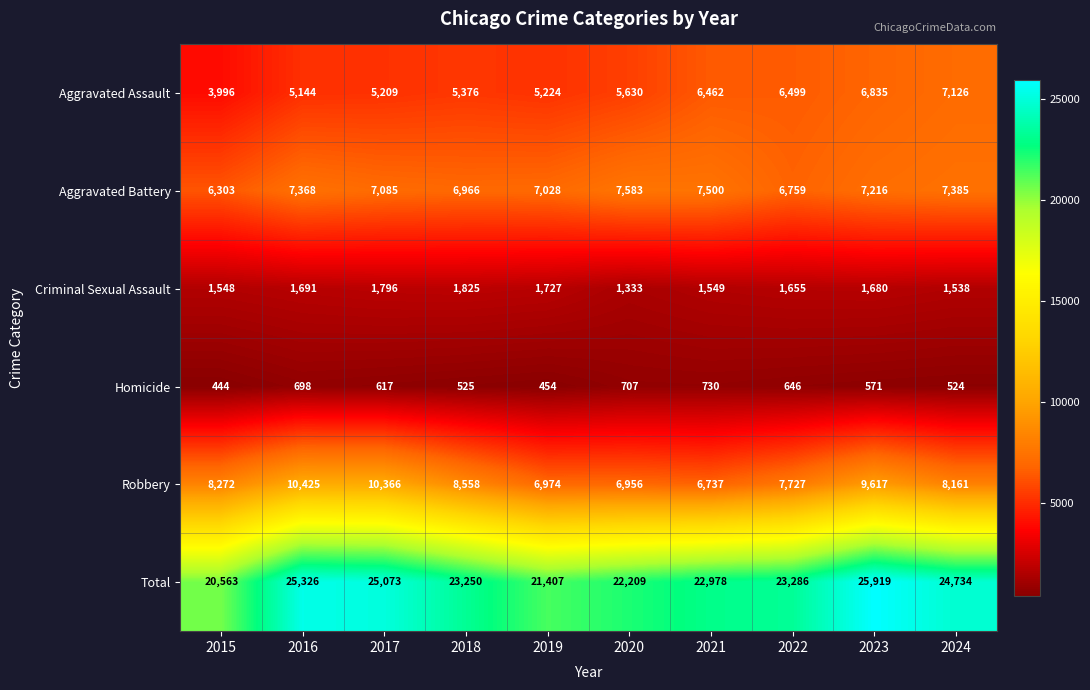

List the series in order of their peak value, lowest first.

Homicide, Criminal Sexual Assault, Aggravated Assault, Aggravated Battery, Robbery, Total